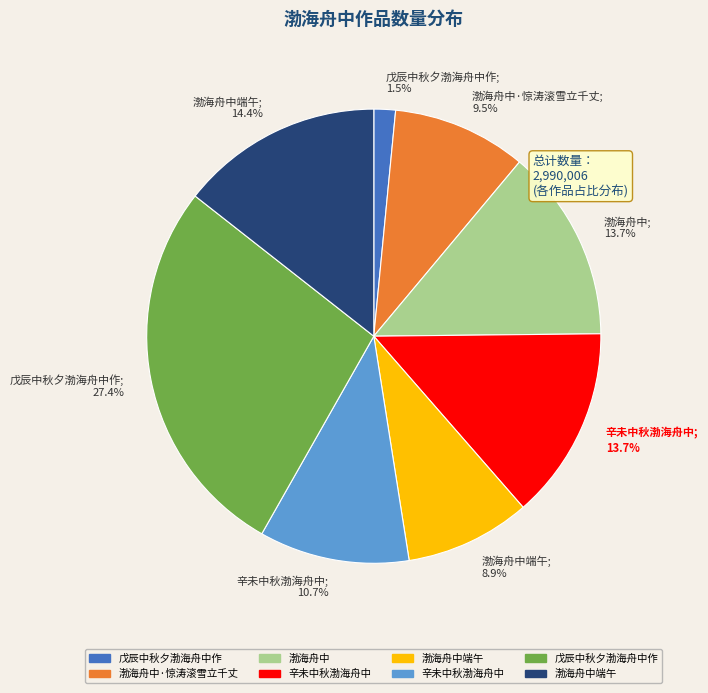

Is there a majority slice in this chart?

No